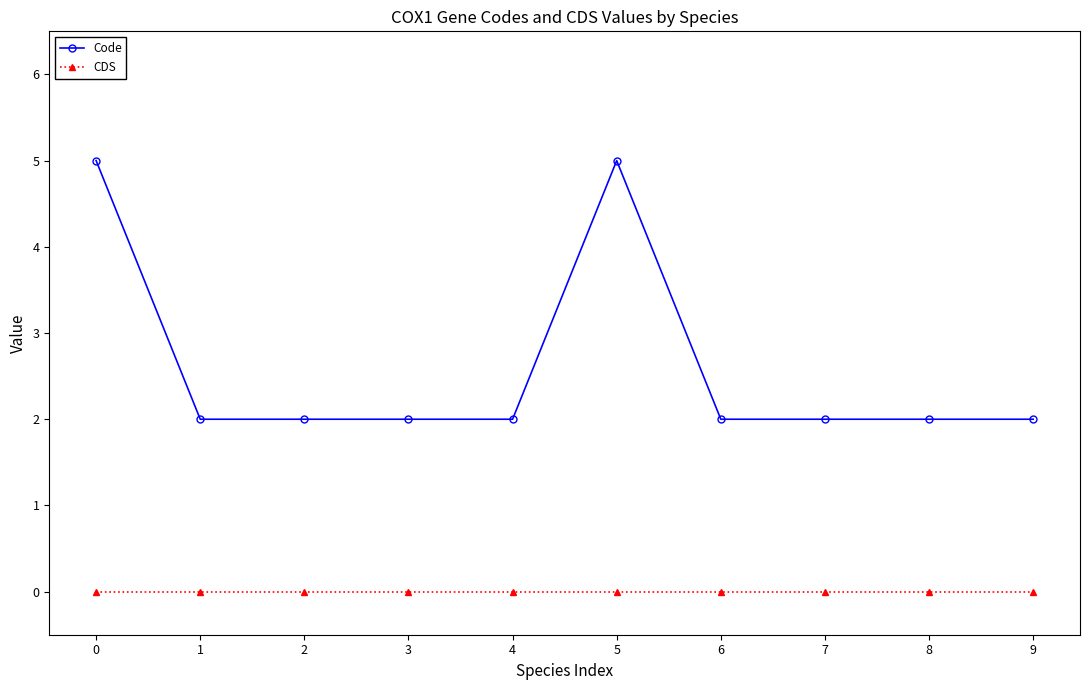

Is the value of CDS at 9 greater than the value of Code at 3?

No